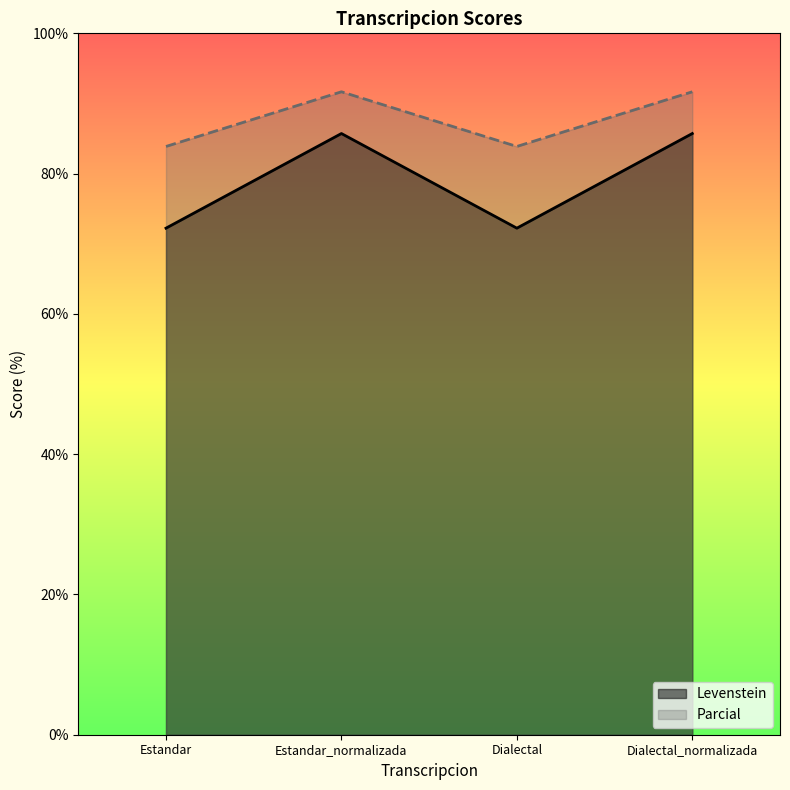

True or false: Parcial has a value of 83.9 at Dialectal.

True